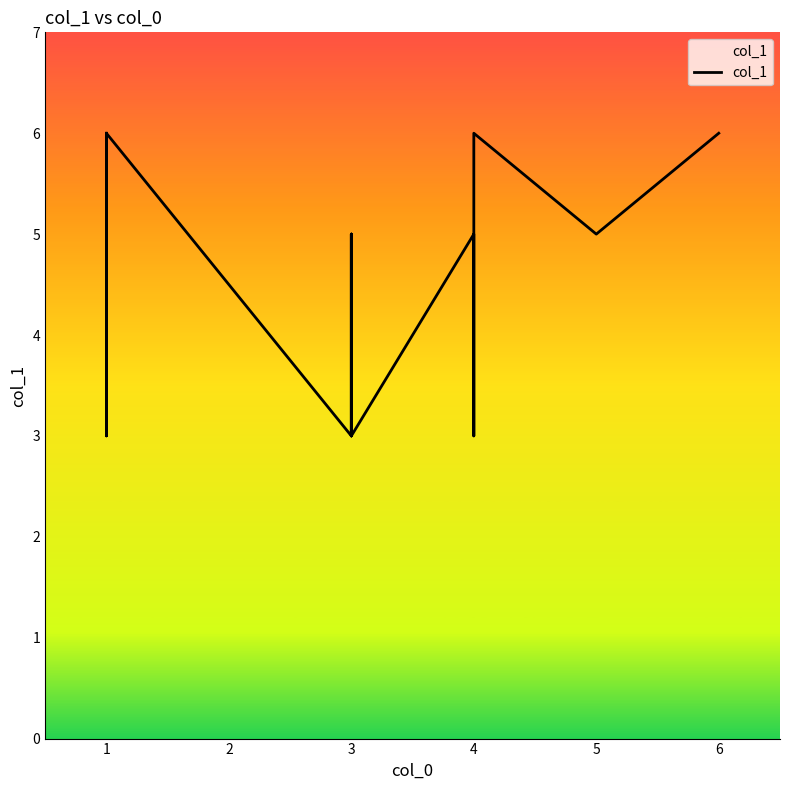

Reading right to left, list all the values displayed in this chart.

6	6	6	5	5	5	5	5	6	6	6	6	3	5	5	5	5	5	3	3	3	5	5	3	3	5	3	6	3	6	6